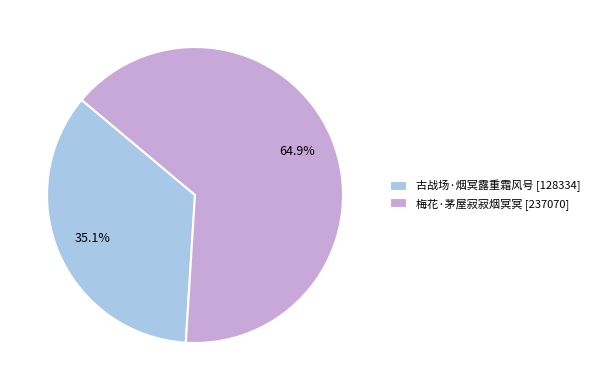

Count the number of slices in the pie.

2